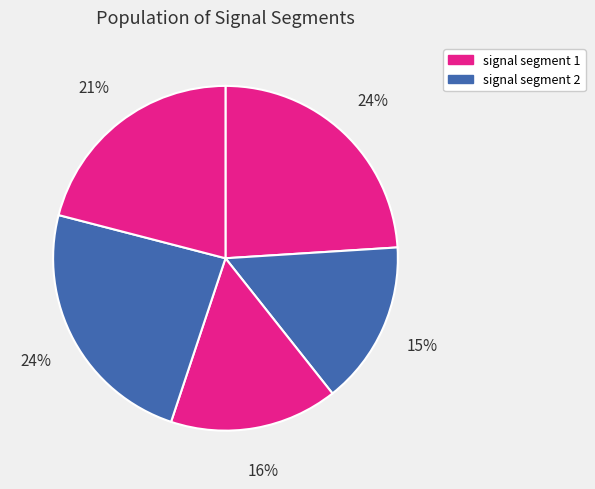

How many segments does this pie chart have?

5